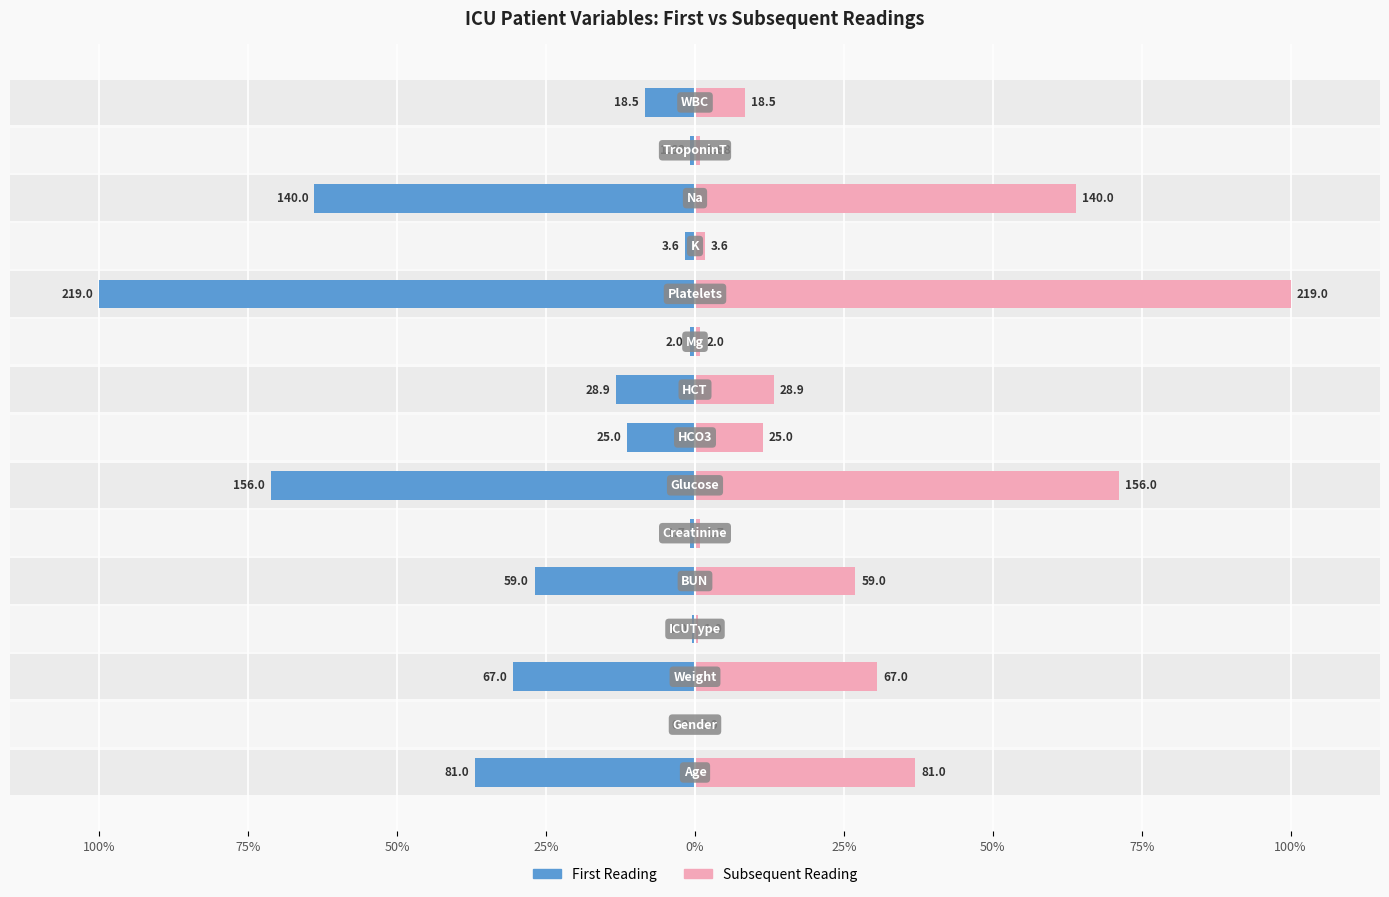

Rank the series by their maximum value, from highest to lowest.

Subsequent Reading, First Reading